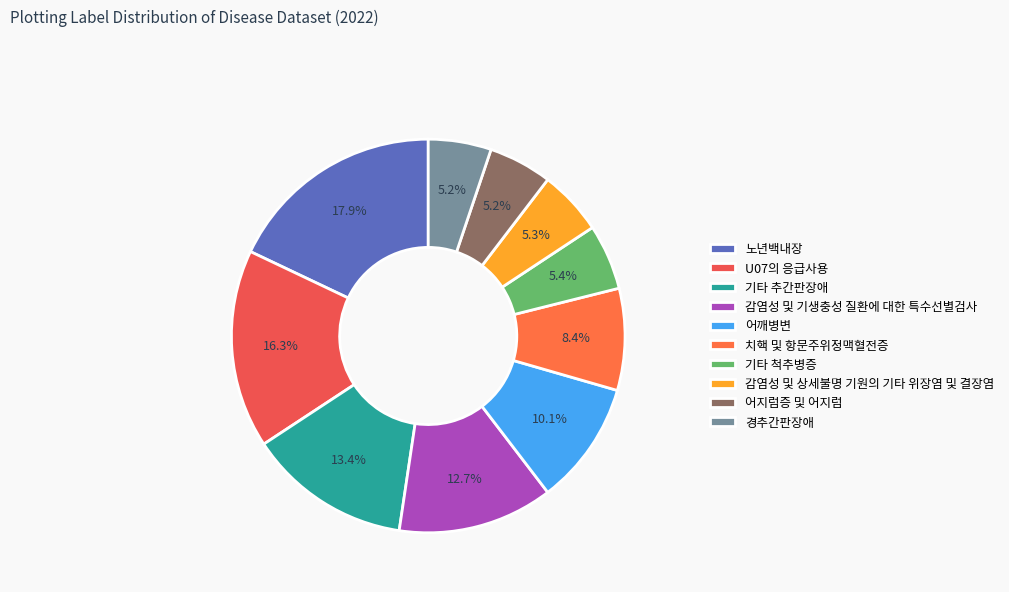

Approximately how many times larger is the value at 감염성 및 기생충성 질환에 대한 특수선별검사 compared to 경추간판장애?

2.5